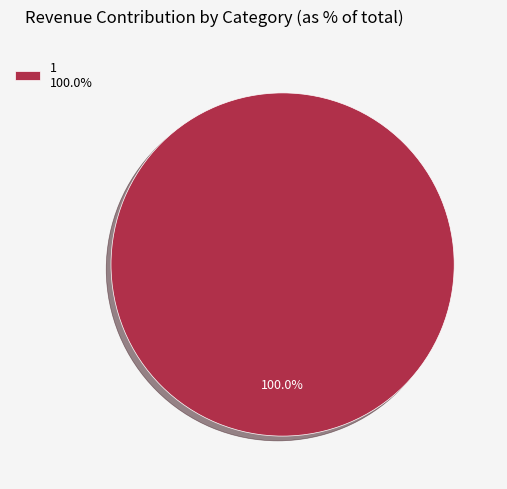

Rank the categories by value from highest to lowest.

1 100.0%